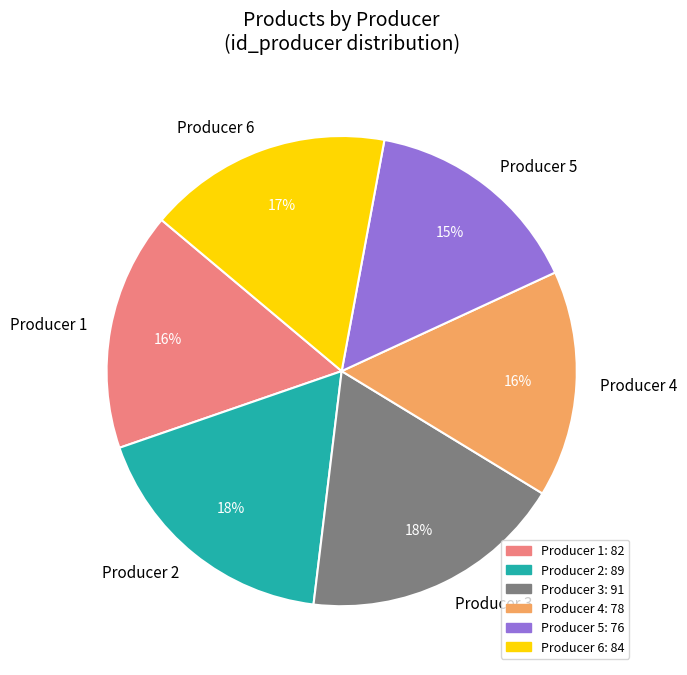

Combined, do Producer 3 and Producer 4 account for over 50%?

No